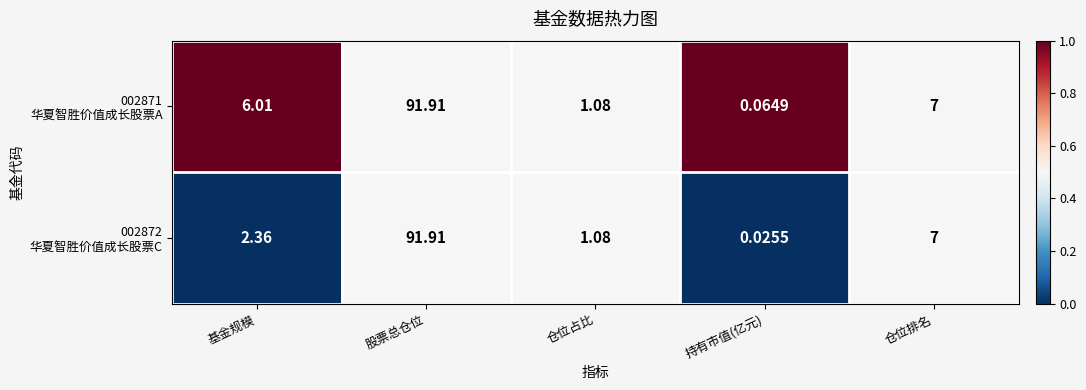

At which category is the sum across all series the highest?

股票总仓位